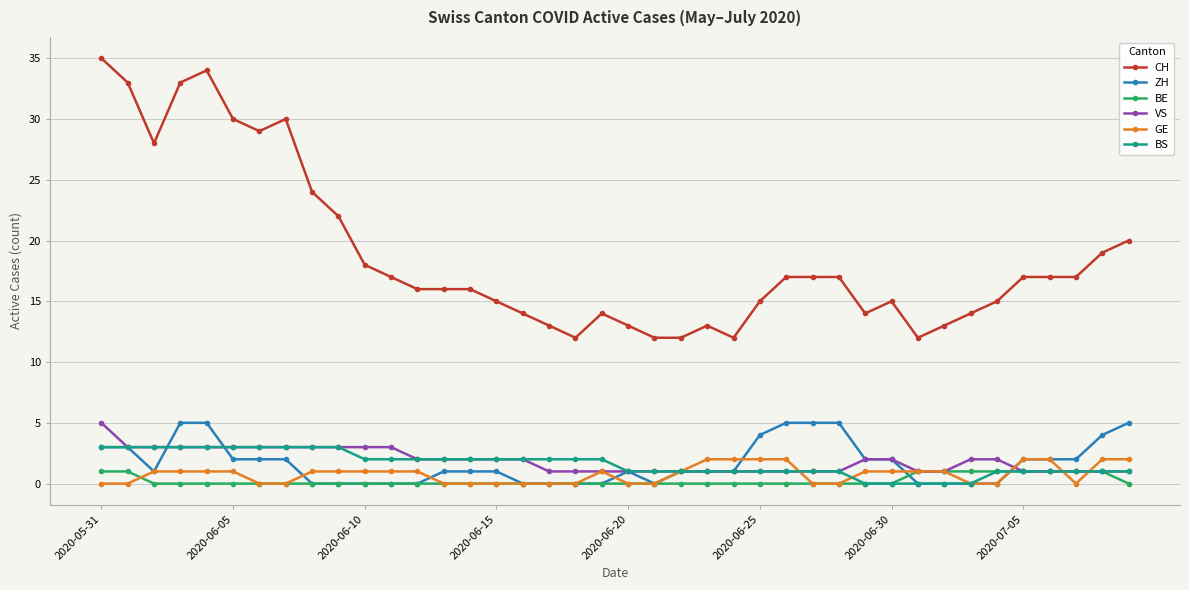

True or false: ZH has more than 0 interior local peaks.

True